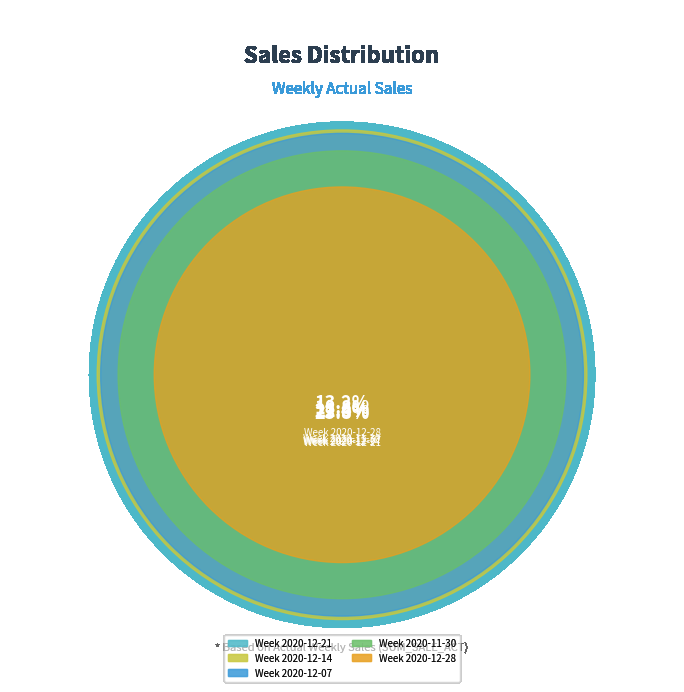

What percentage is the Week 2020-12-14 slice, to the nearest percent?

22%